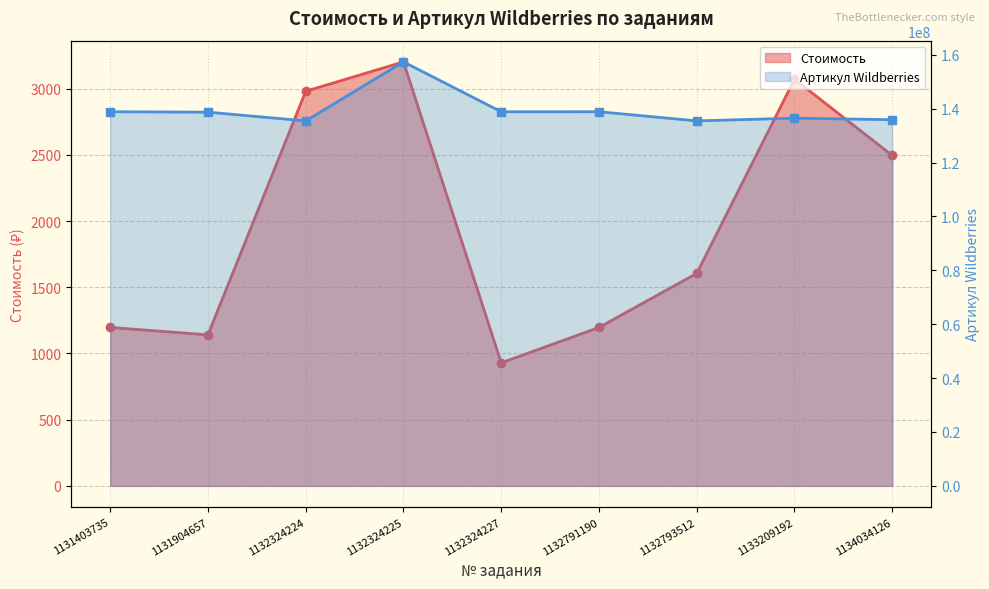

Rank the series by their maximum value, from lowest to highest.

Стоимость, Артикул Wildberries